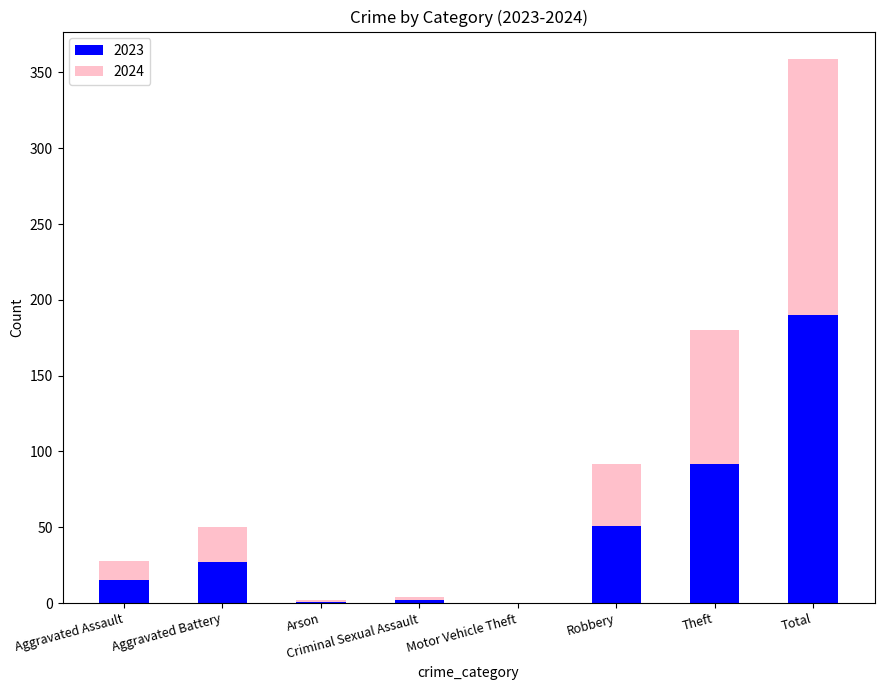

What is the total value across all series at Arson?

2